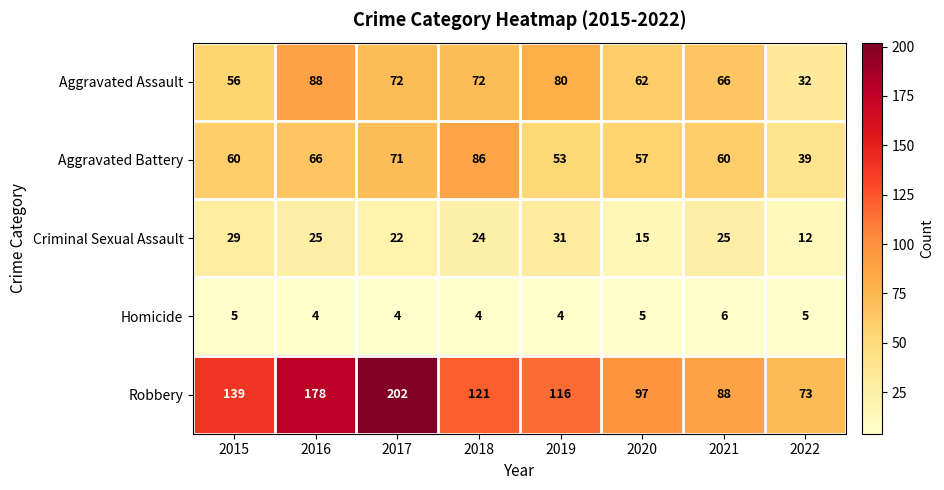

What is the average value of the Robbery series?

127